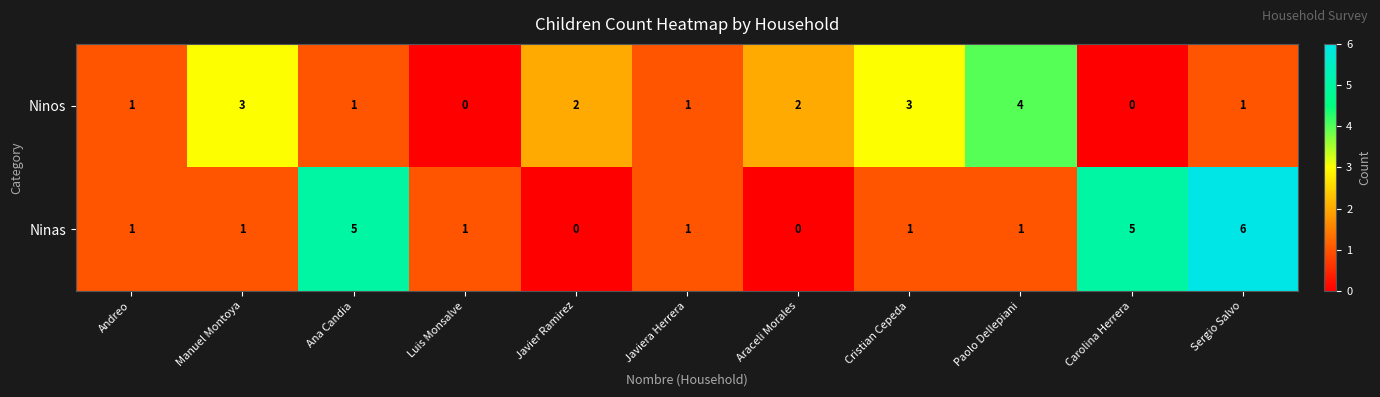

Reading left to right, transcribe all the data shown in this chart.

Ninos: 1	3	1	0	2	1	2	3	4	0	1
Ninas: 1	1	5	1	0	1	0	1	1	5	6